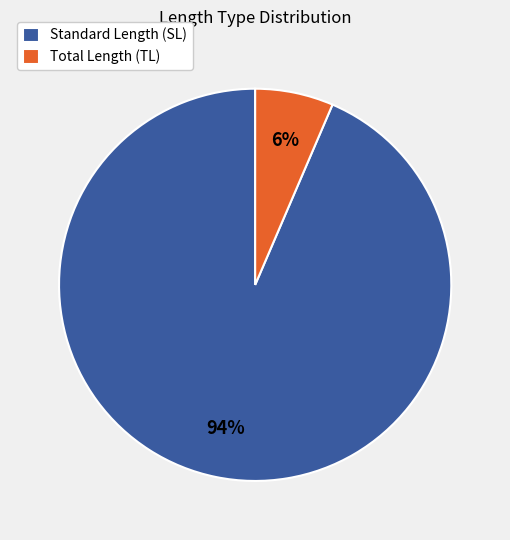

Is the sum of Standard Length (SL) and Total Length (TL) greater than half?

Yes